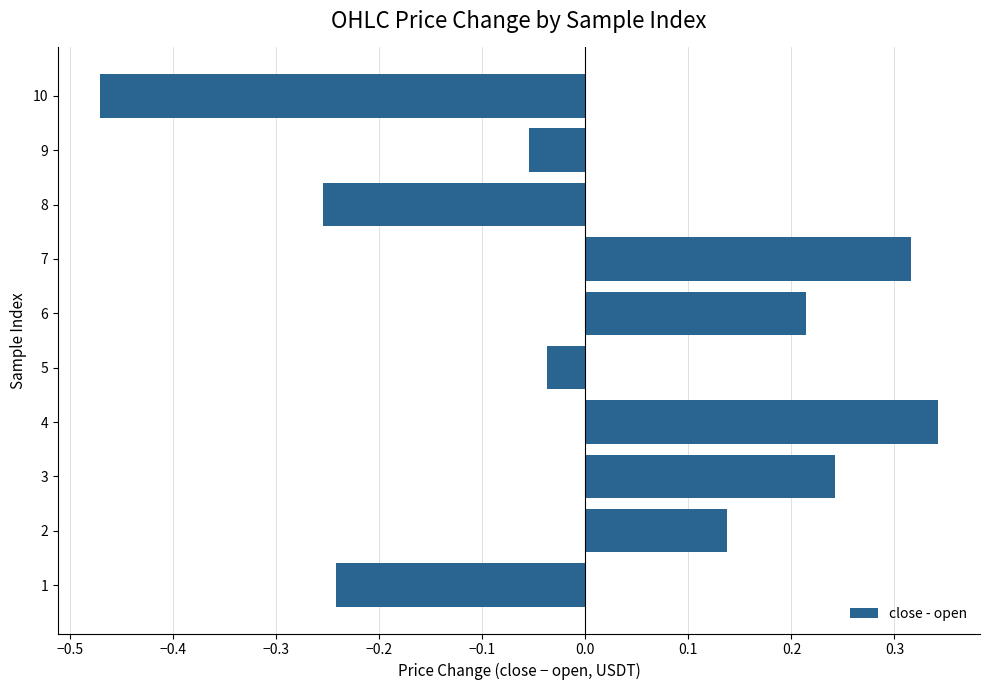

Which has a higher value, 3 or 9?

3